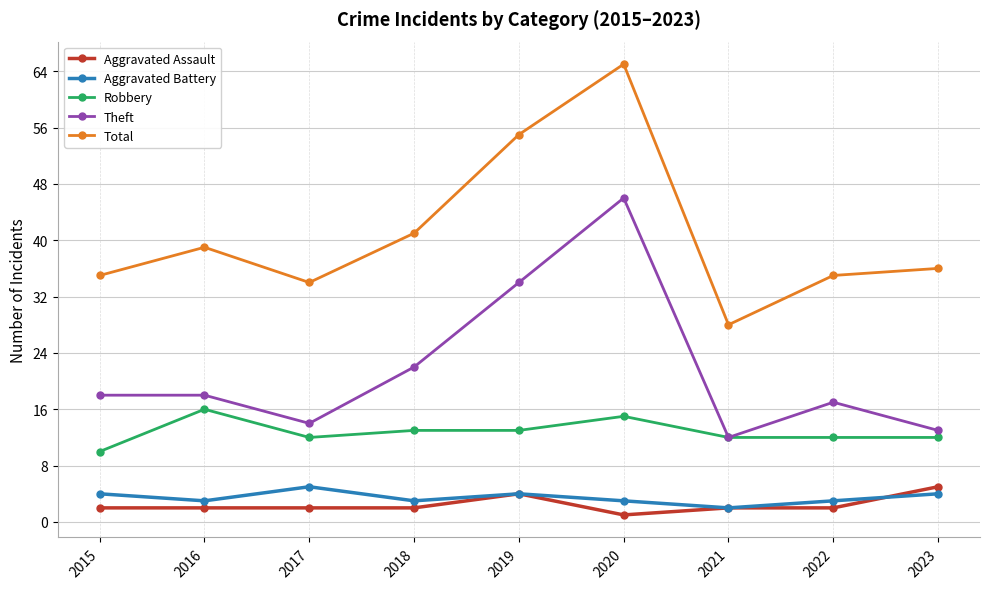

Reading left to right, list all the values displayed in this chart.

Aggravated Assault: 2015=2	2016=2	2017=2	2018=2	2019=4	2020=1	2021=2	2022=2	2023=5
Aggravated Battery: 2015=4	2016=3	2017=5	2018=3	2019=4	2020=3	2021=2	2022=3	2023=4
Robbery: 2015=10	2016=16	2017=12	2018=13	2019=13	2020=15	2021=12	2022=12	2023=12
Theft: 2015=18	2016=18	2017=14	2018=22	2019=34	2020=46	2021=12	2022=17	2023=13
Total: 2015=35	2016=39	2017=34	2018=41	2019=55	2020=65	2021=28	2022=35	2023=36